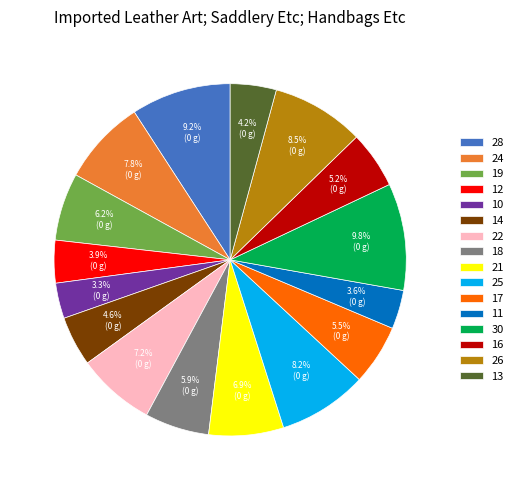

What percentage do 14 and 22 together represent?

11.8%